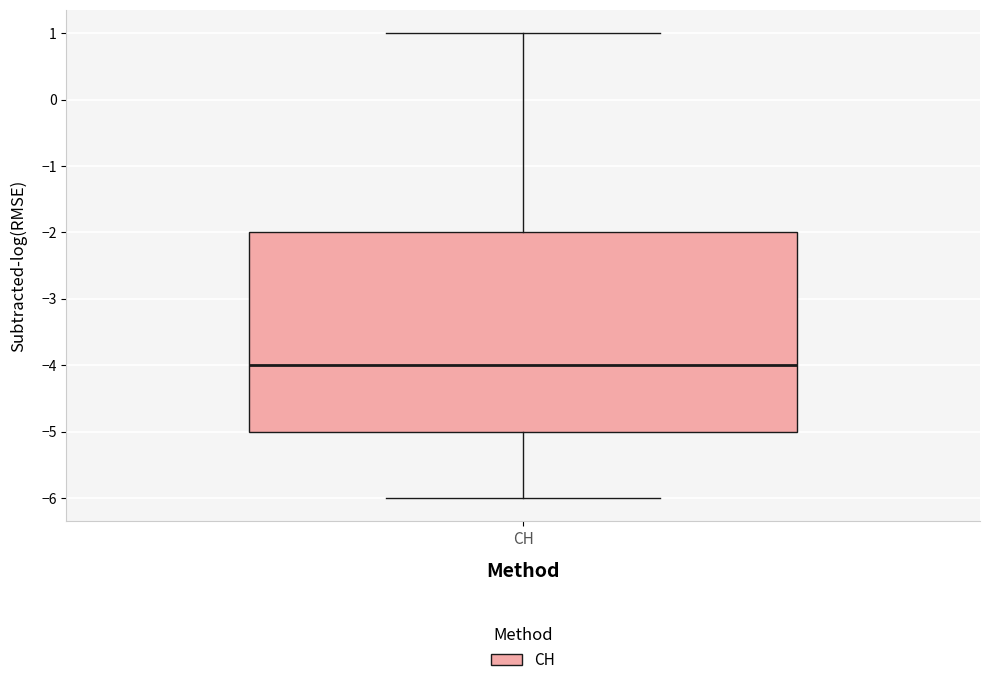

Transcribe this box plot: give where the median line is, the range the box spans, and where the two whiskers end, as read against the y-axis. The values are not printed on the chart, so give them approximately, as read against the axis.

median -4, box -5 to -2, whiskers -6 to 1